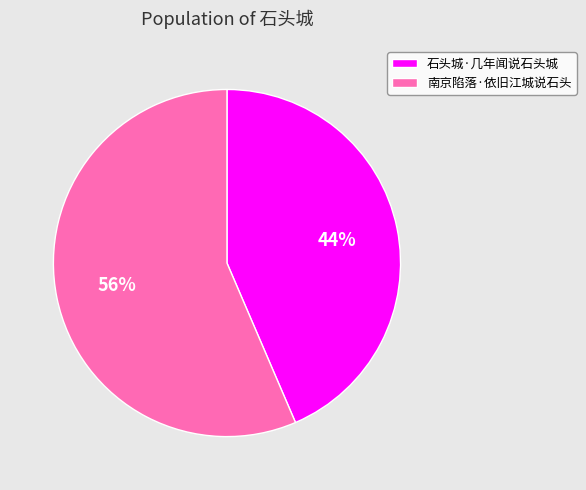

Combined, do 南京陷落·依旧江城说石头 and 石头城·几年闻说石头城 account for over 50%?

Yes